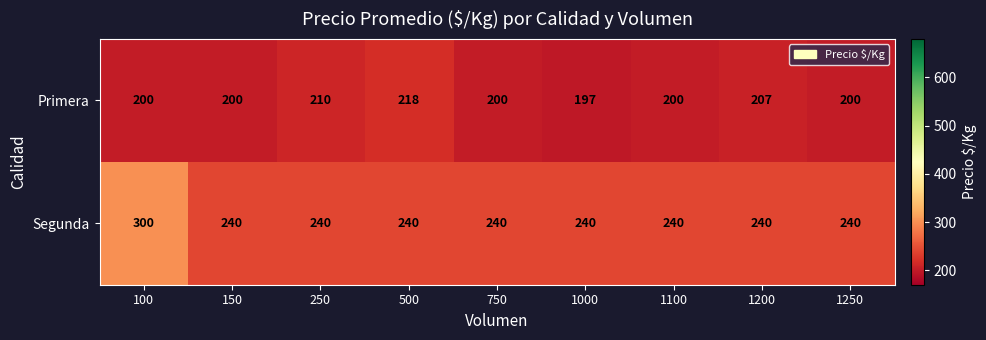

What is the difference between the maximum and minimum values in the Primera series?

21